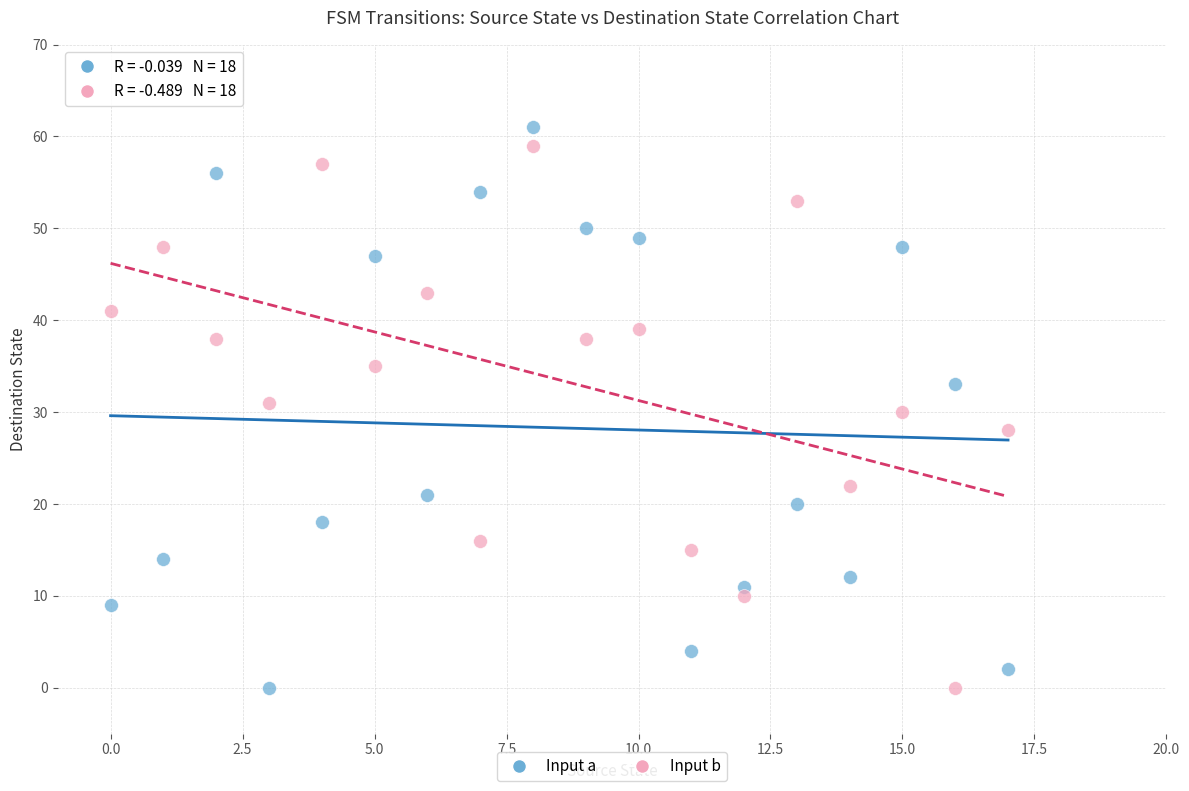

How many points are shown in the scatter plot?

36